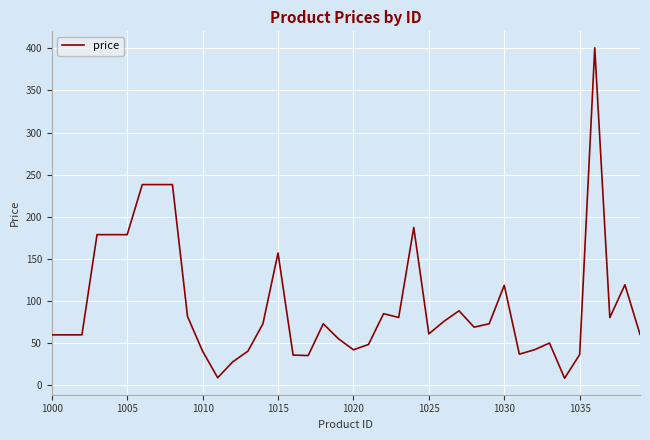

What is the maximum value shown in the chart?

400.6